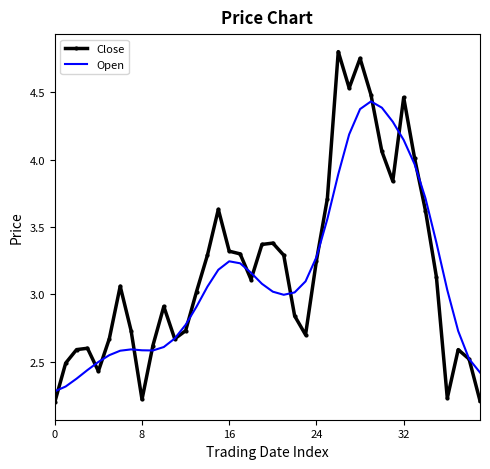

Which series has the widest spread of values?

Close